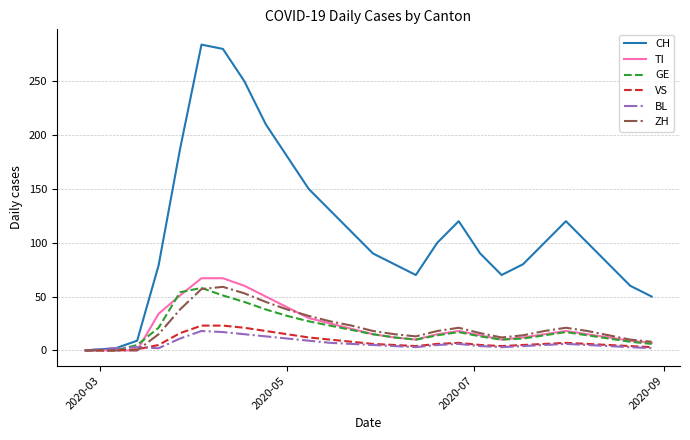

What is the highest value of the VS series?

23